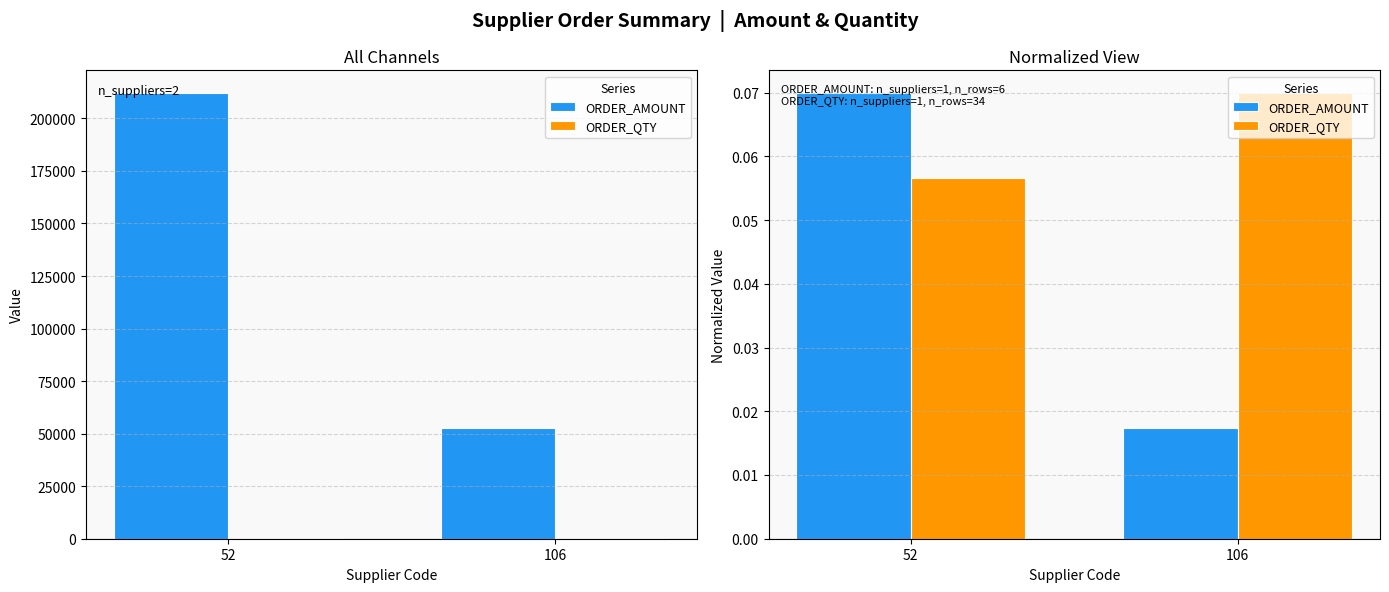

What value does the ORDER_QTY series have at 52?

0.1